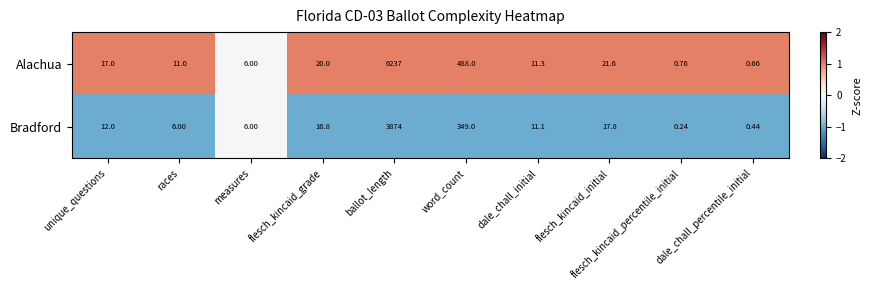

Rank the series at dale_chall_percentile_initial from highest to lowest value.

Alachua, Bradford